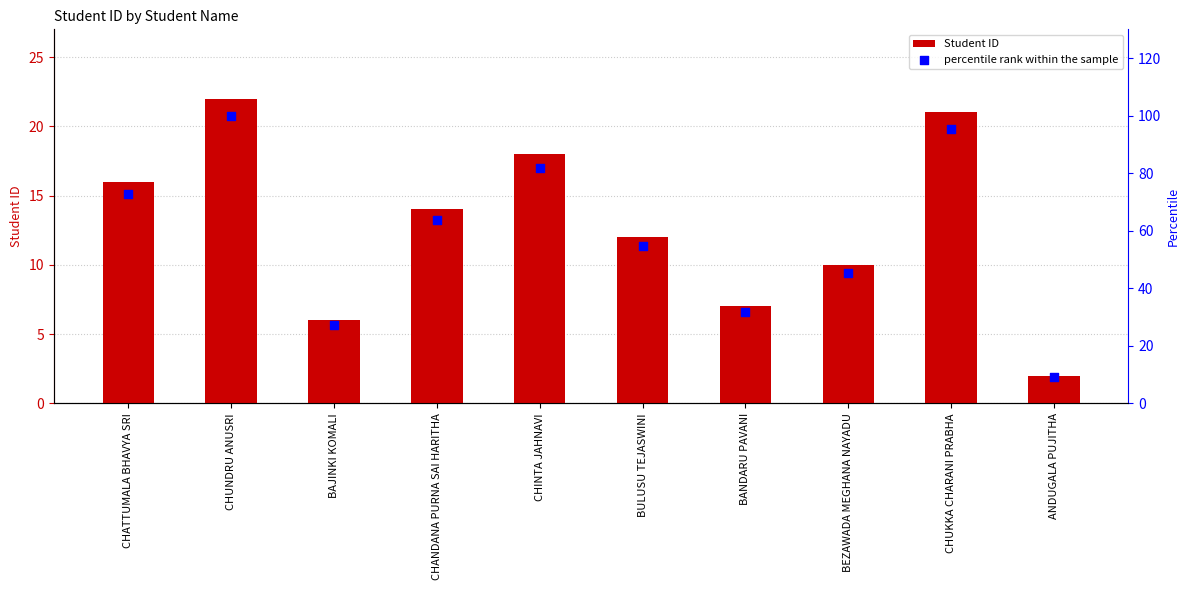

Which series reaches the maximum Y coordinate?

percentile rank within the sample